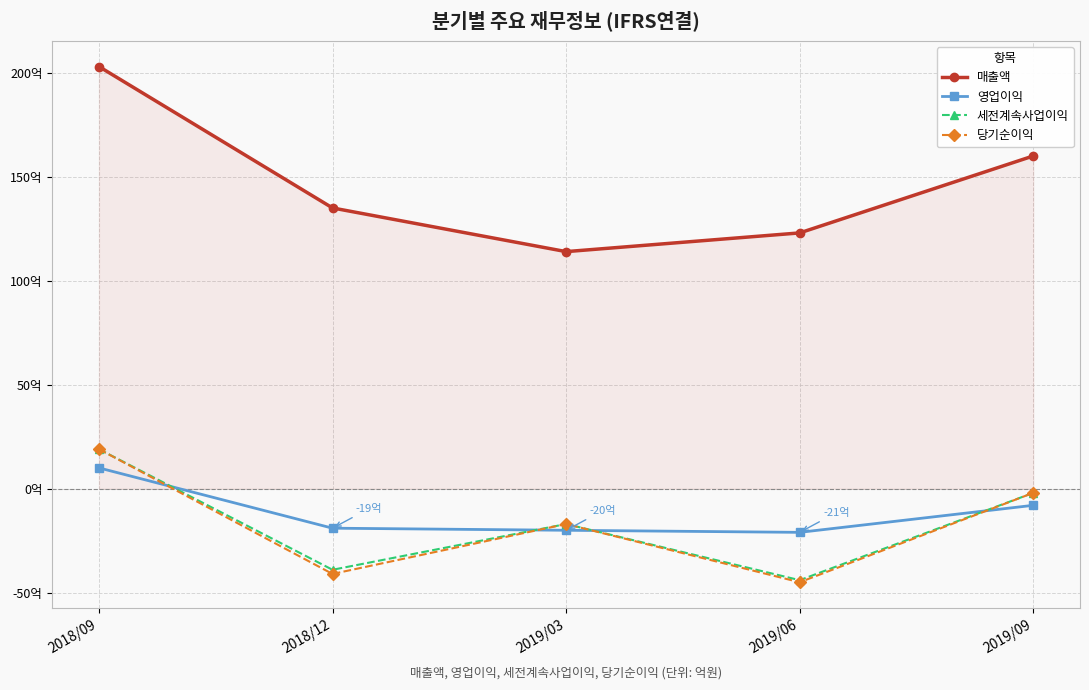

What is the difference between the maximum and second lowest values in the 세전계속사업이익 series?

58